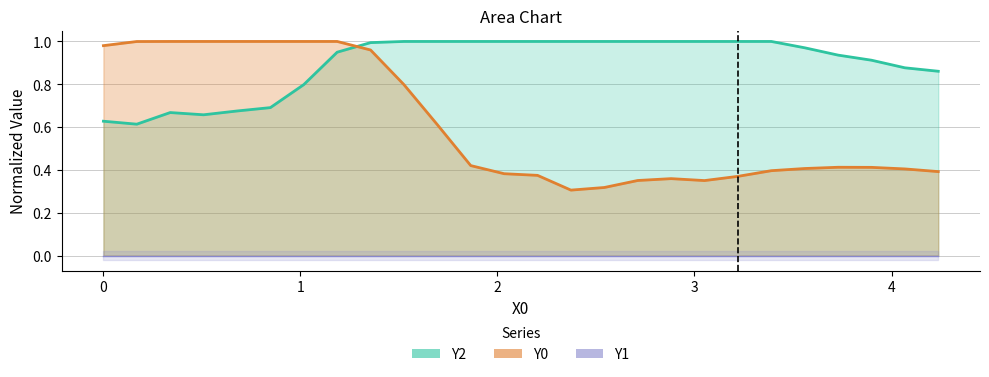

After their last crossing, which series has the higher values: Y0 or Y2?

Y2